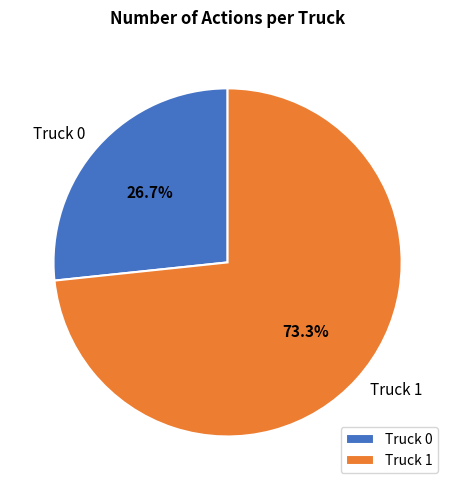

Which slice is the smallest?

Truck 0